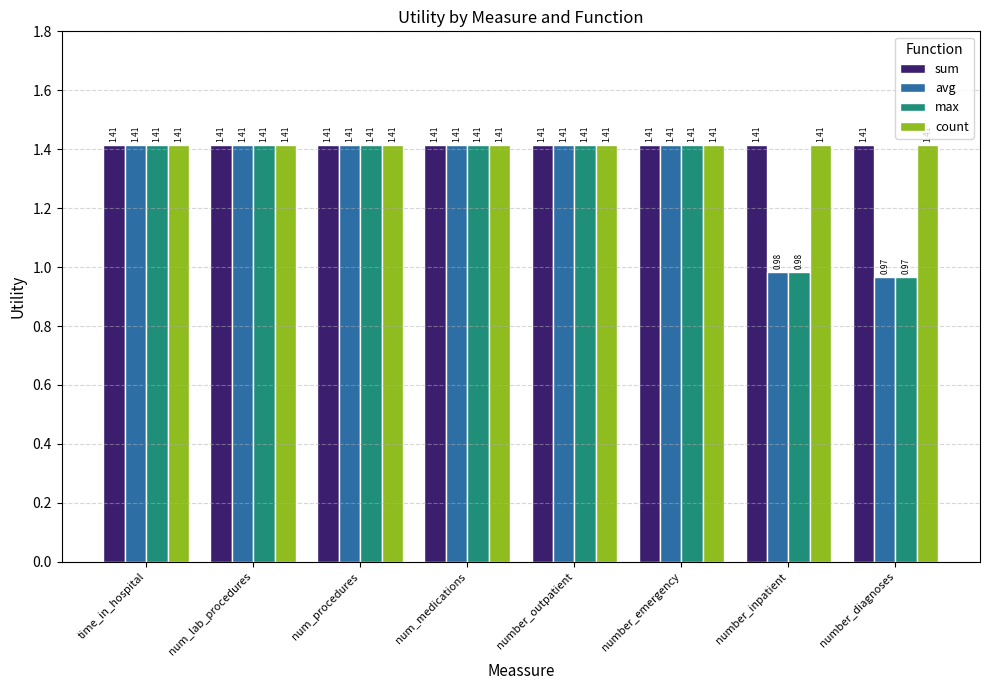

What is the label of the 3rd bar from the right?

number_emergency